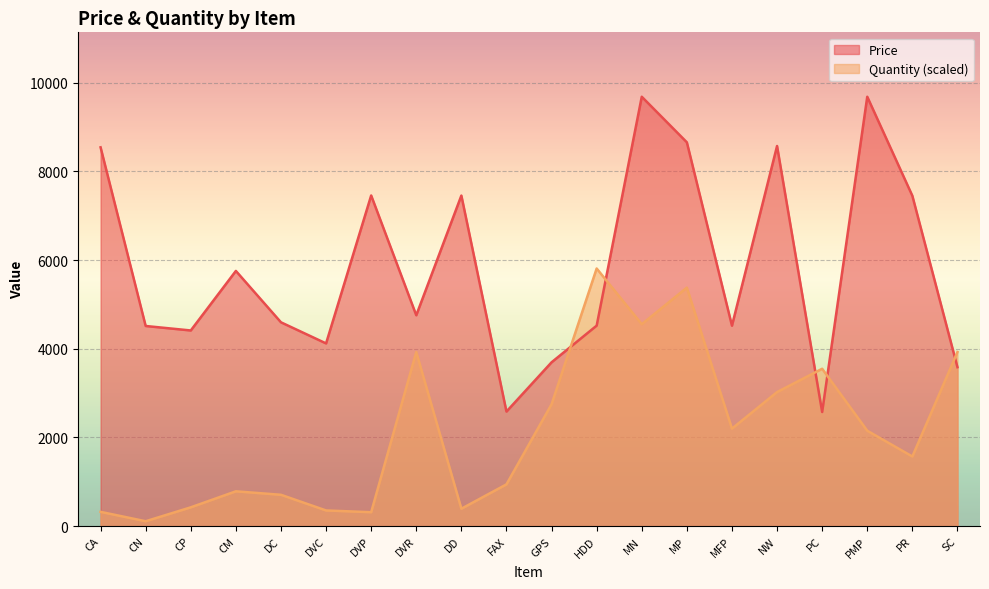

Which series ends up on top after the final intersection of Quantity and Price?

Quantity